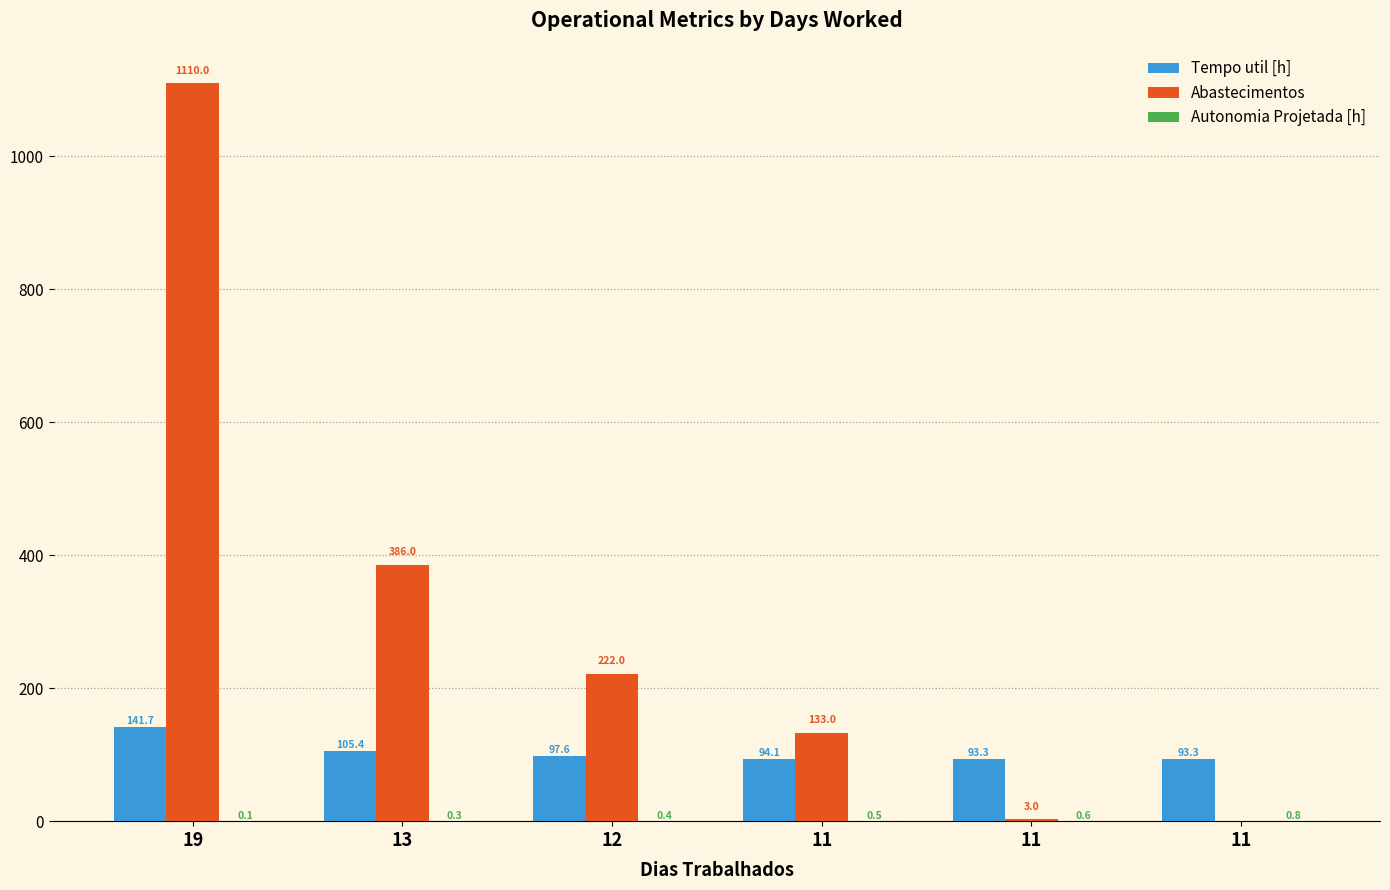

Reading right to left, transcribe all the data shown in this chart.

Tempo util [h]: 93.3	93.3	94.1	97.6	105.4	141.7
Abastecimentos: 0.0	3.0	133.0	222.0	386.0	1110.0
Autonomia Projetada [h]: 0.8	0.6	0.5	0.4	0.3	0.1